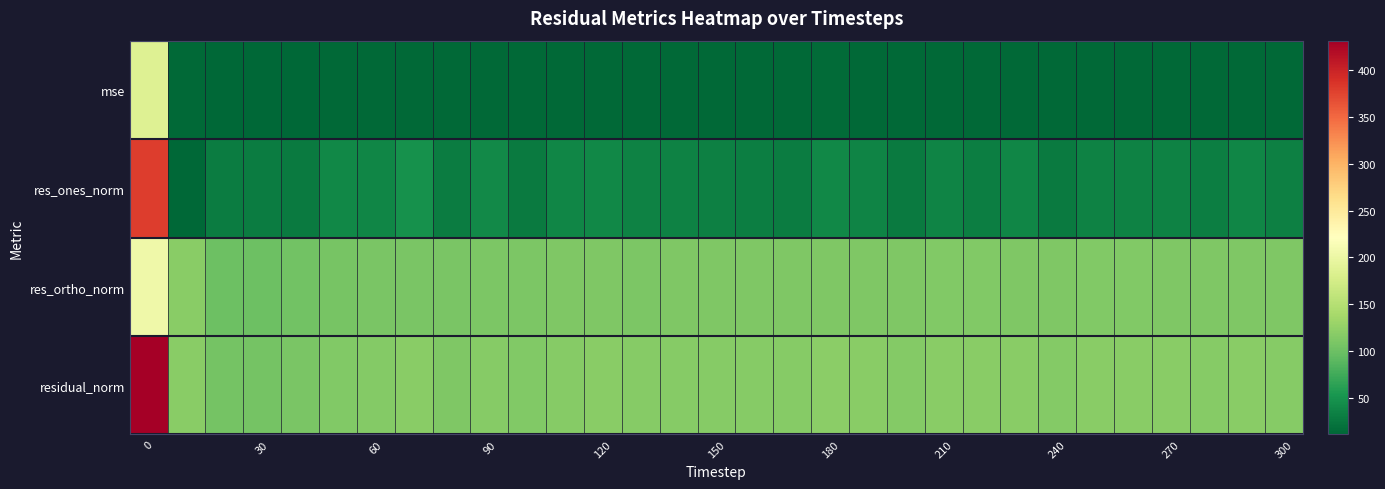

How many categories are shown in the chart?

31